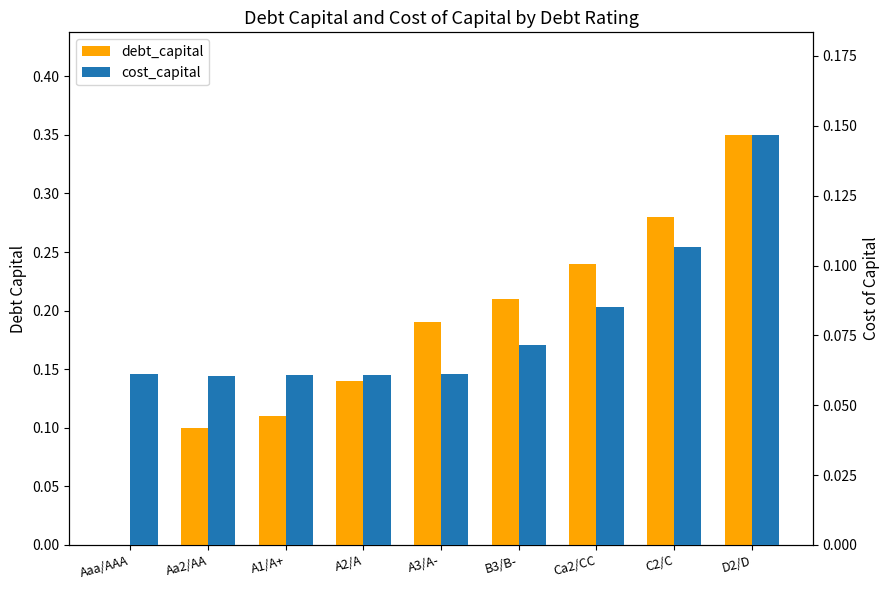

What is the difference between the maximum and minimum values in the cost_capital series?

0.1